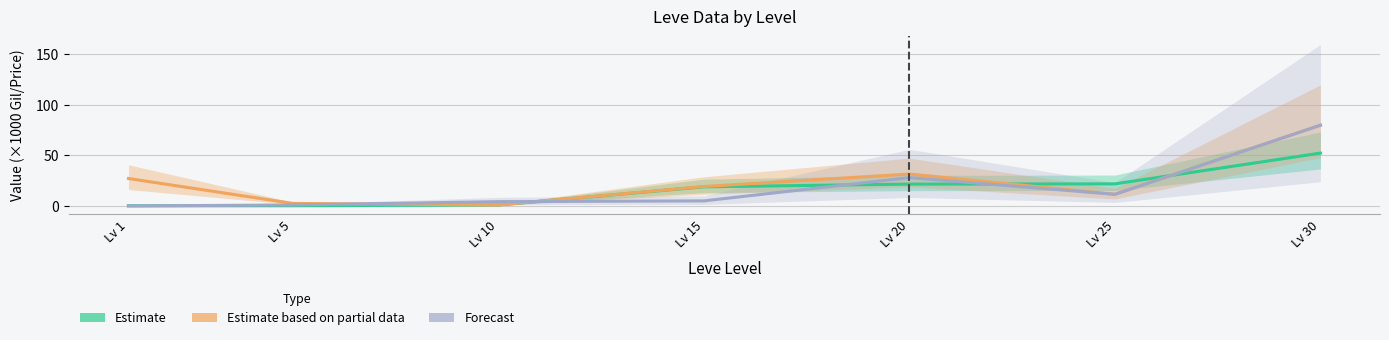

Is it true that Estimate based on partial data equals 19.2 at Lv 15?

True